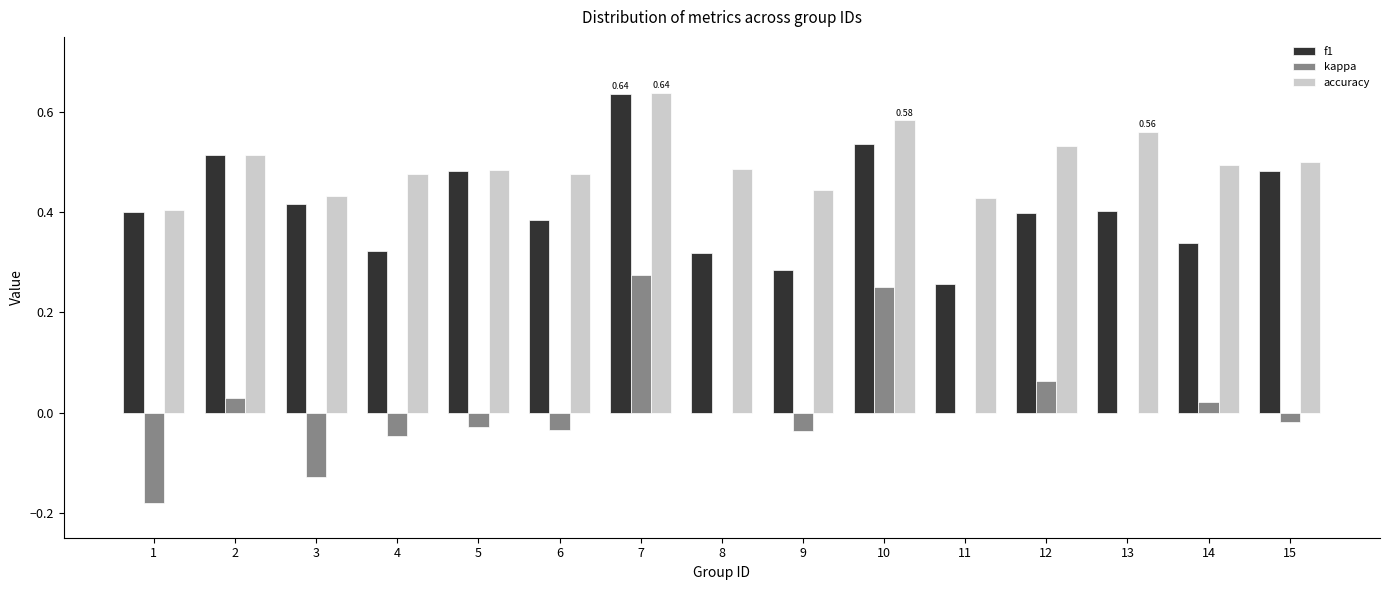

At which label does kappa first exceed 0?

2